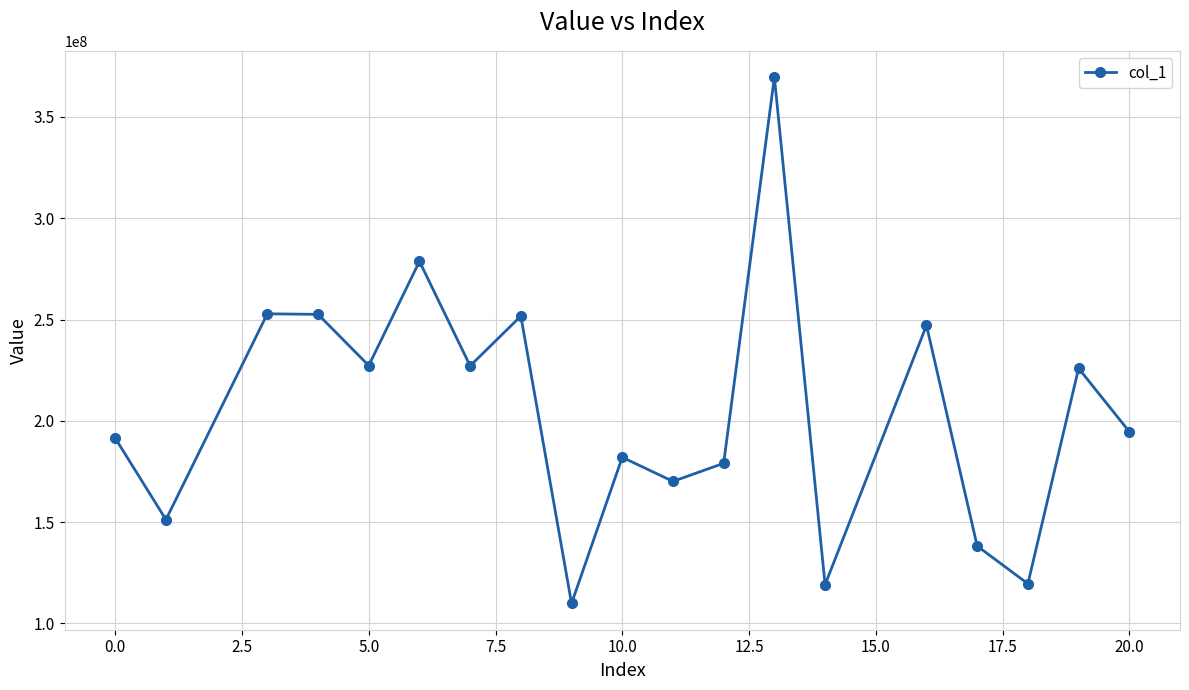

How many points are higher than both their immediate neighbors (excluding endpoints)?

7